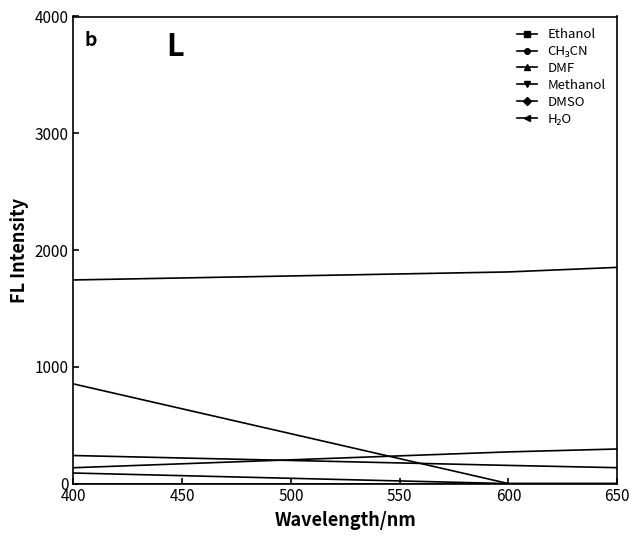

How many intersections are there between Ethanol and DMSO?

3